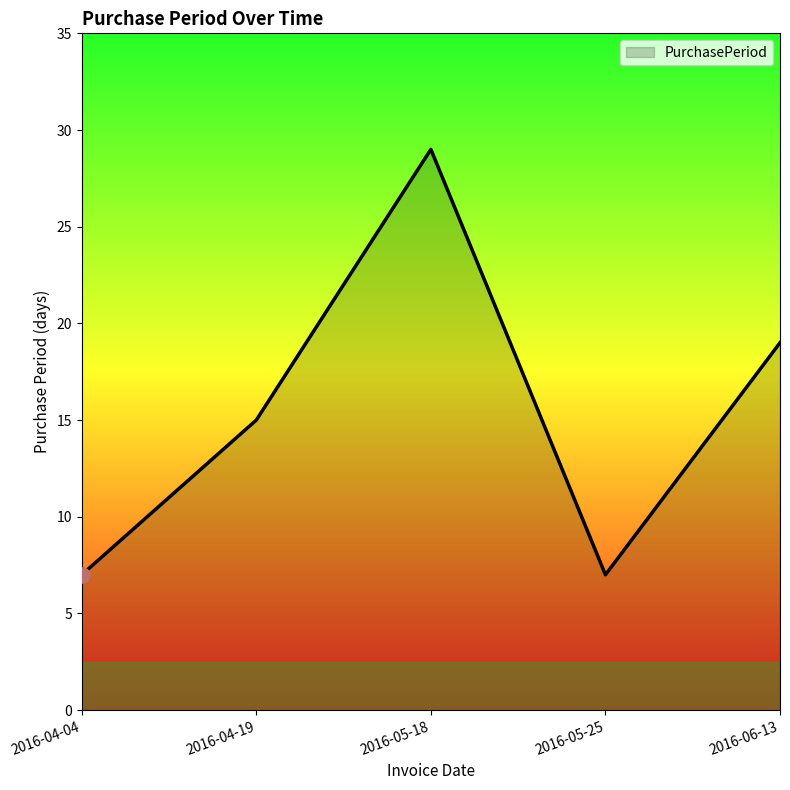

What is the change in value from 2016-04-19 to 2016-06-13?

+4